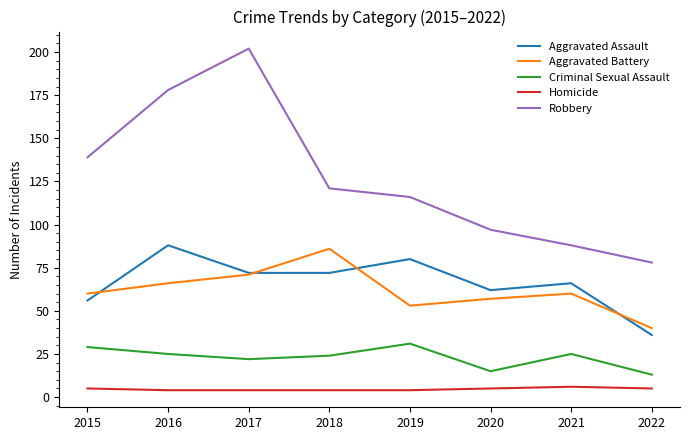

Which series ends up on top after the final intersection of Aggravated Assault and Aggravated Battery?

Aggravated Battery